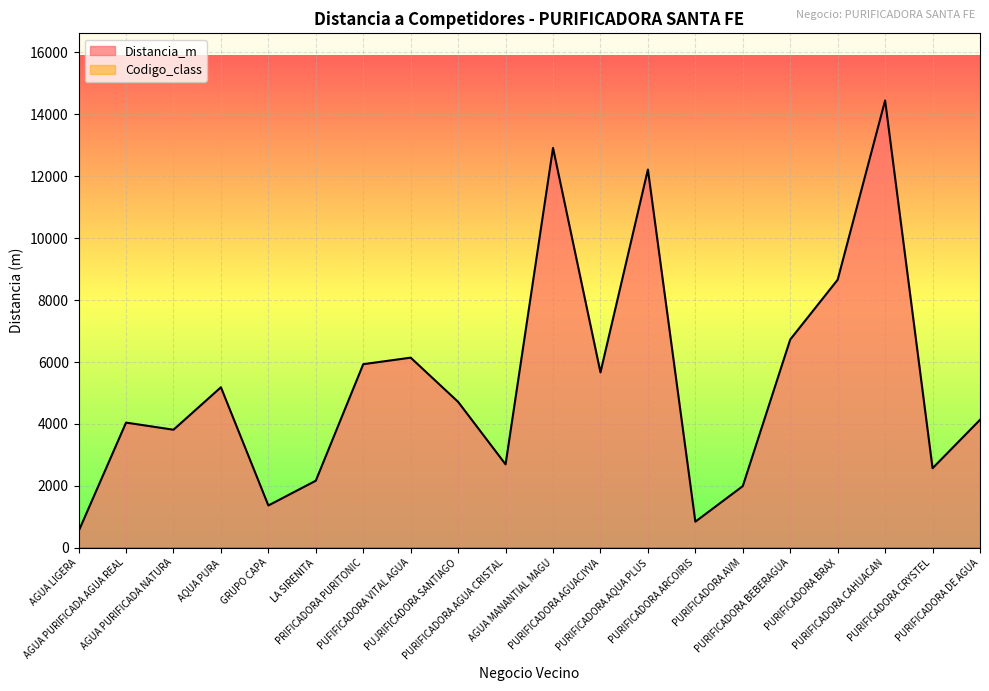

Where is the first local maximum?

AGUA PURIFICADA AGUA REAL